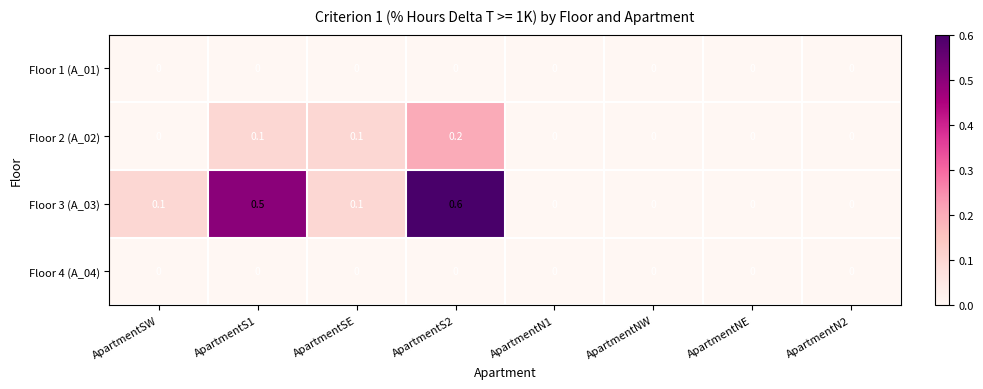

What is the total value across all series at ApartmentS2?

0.8